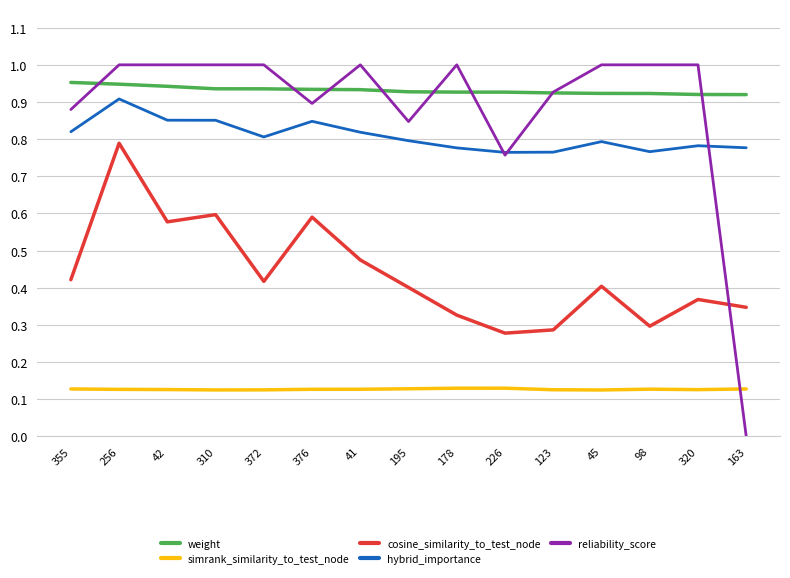

How many times do reliability_score and weight cross each other?

8